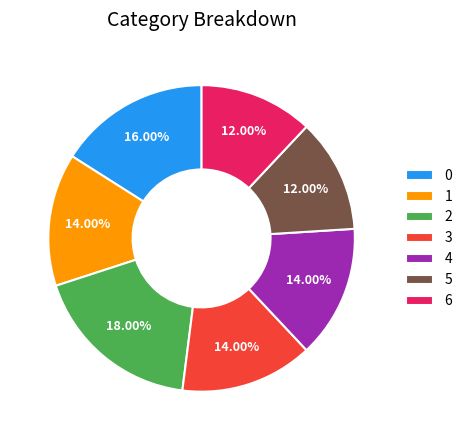

Approximately how many times larger is the value at 3 compared to 5?

1.2